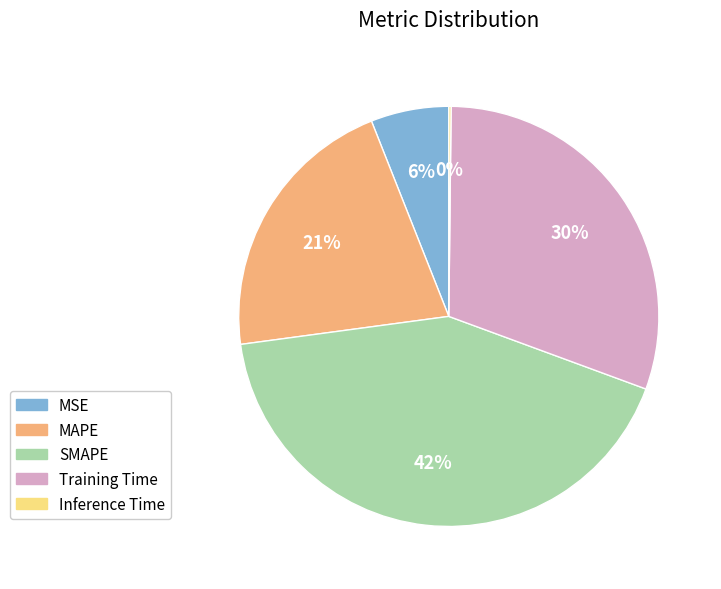

The MSE slice represents 14% of the pie. True or false?

False